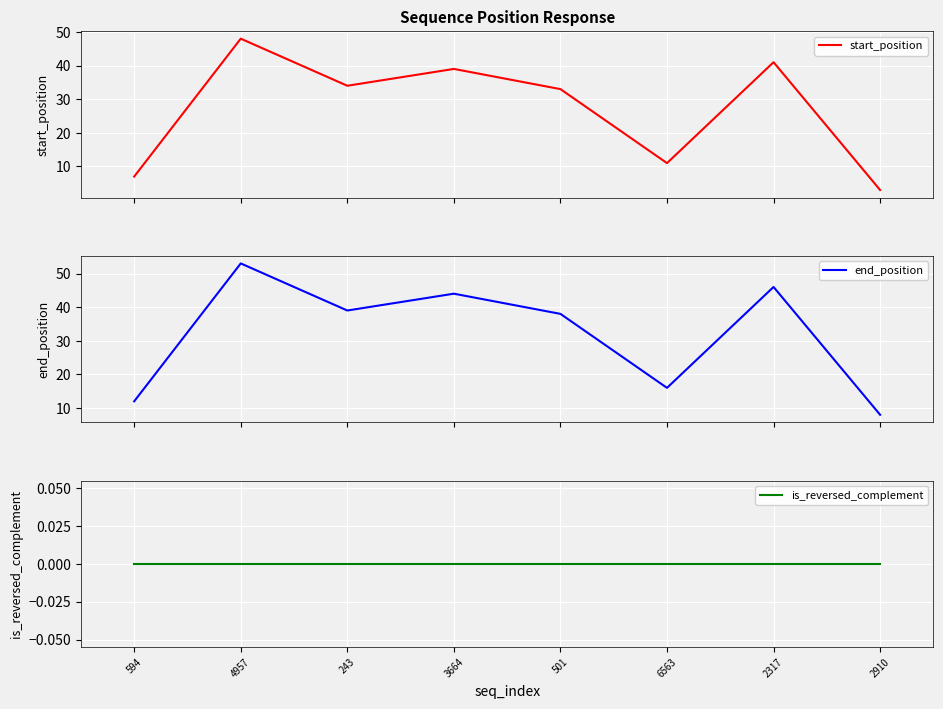

Reading left to right, what are all the values shown in this chart?

start_position: 7	48	34	39	33	11	41	3
end_position: 12	53	39	44	38	16	46	8
is_reversed_complement: 0	0	0	0	0	0	0	0